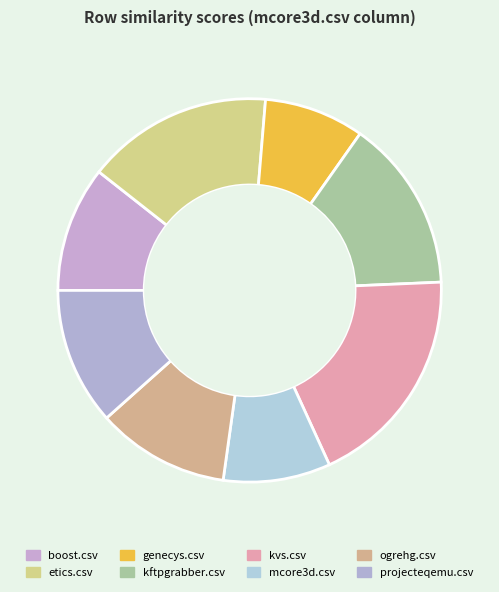

How many segments does this pie chart have?

8